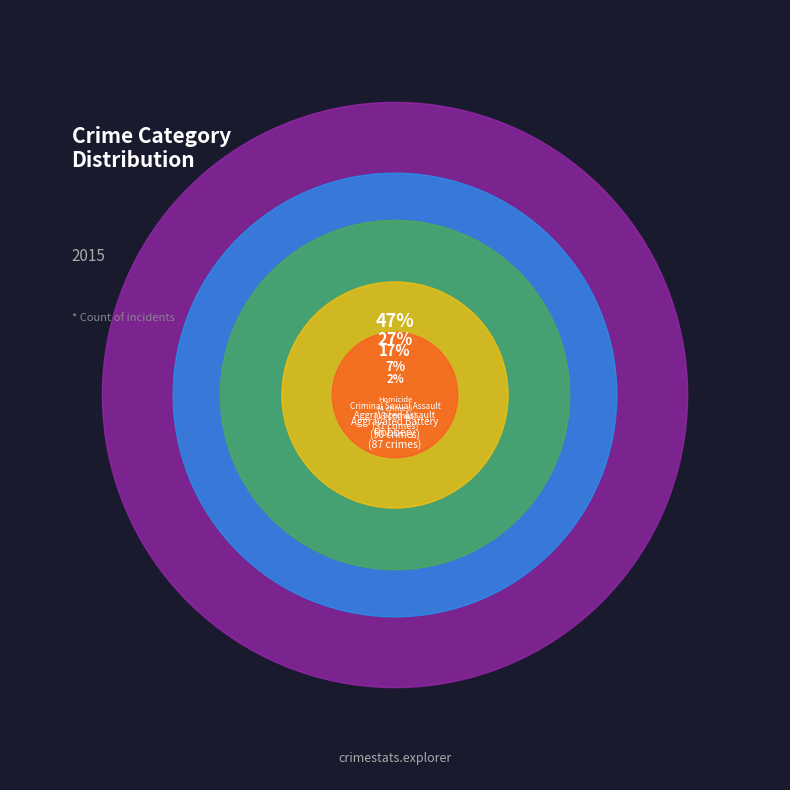

Which slice is the largest?

Robbery